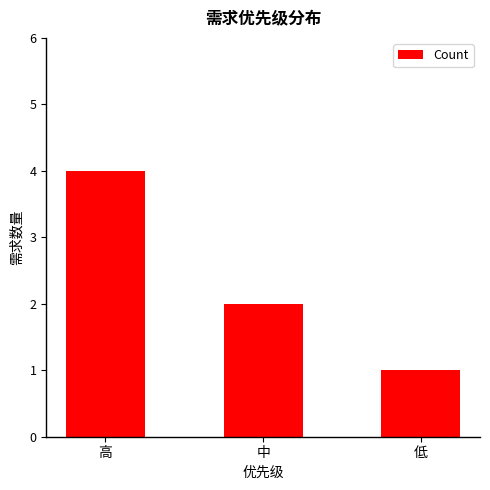

Reading left to right, transcribe all the data shown in this chart.

4	2	1